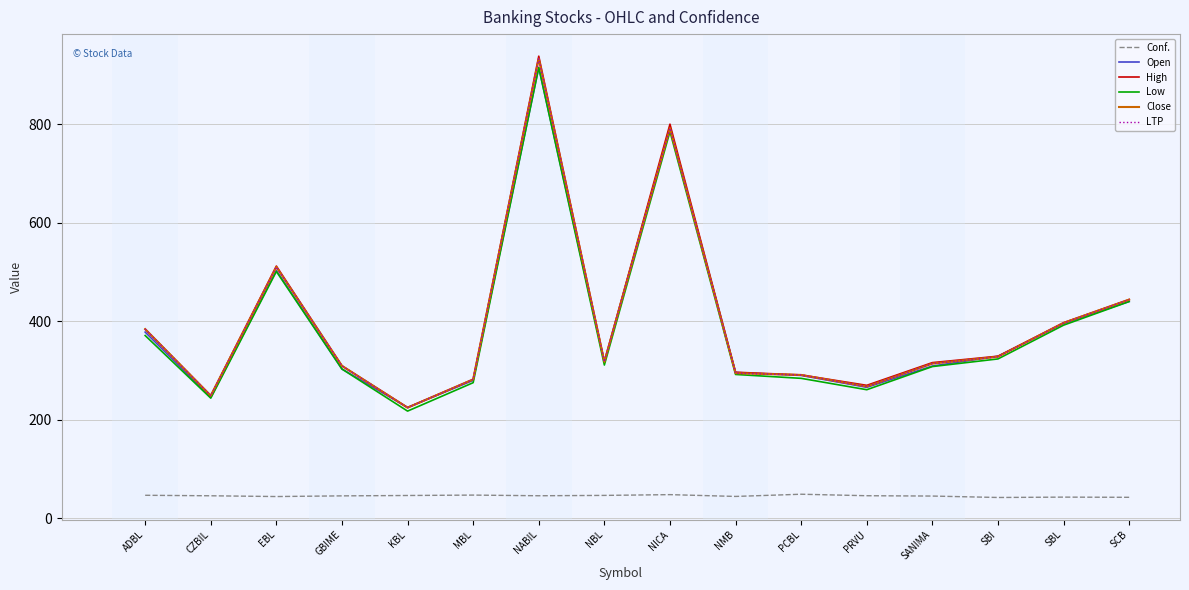

True or false: LTP and Conf. cross at least once.

False